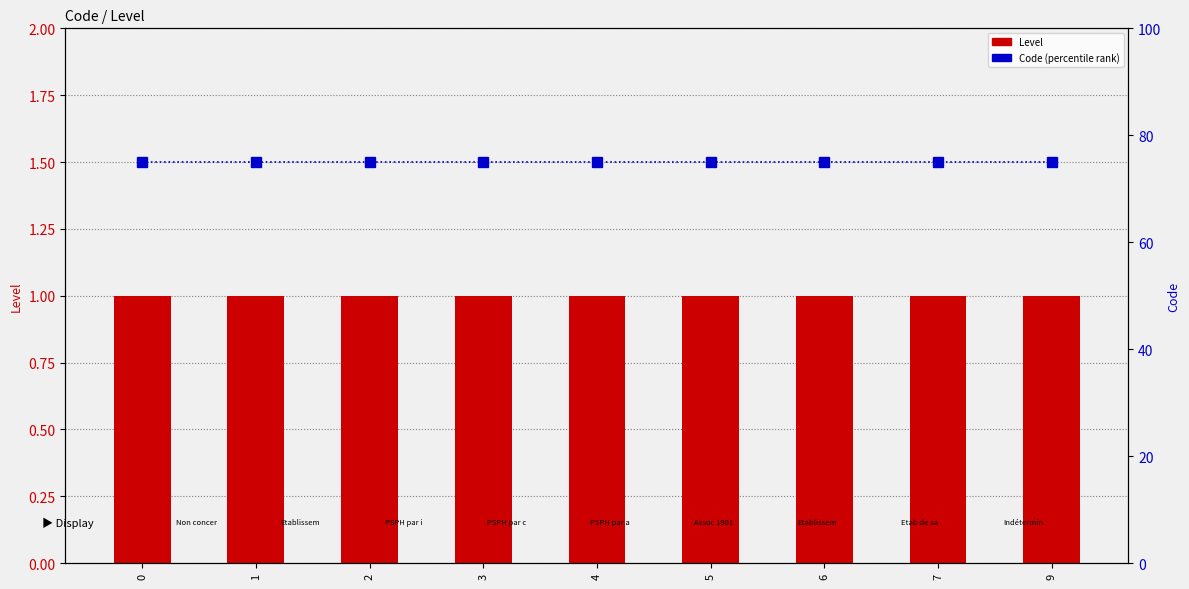

Does the chart contain stacked bars?

No